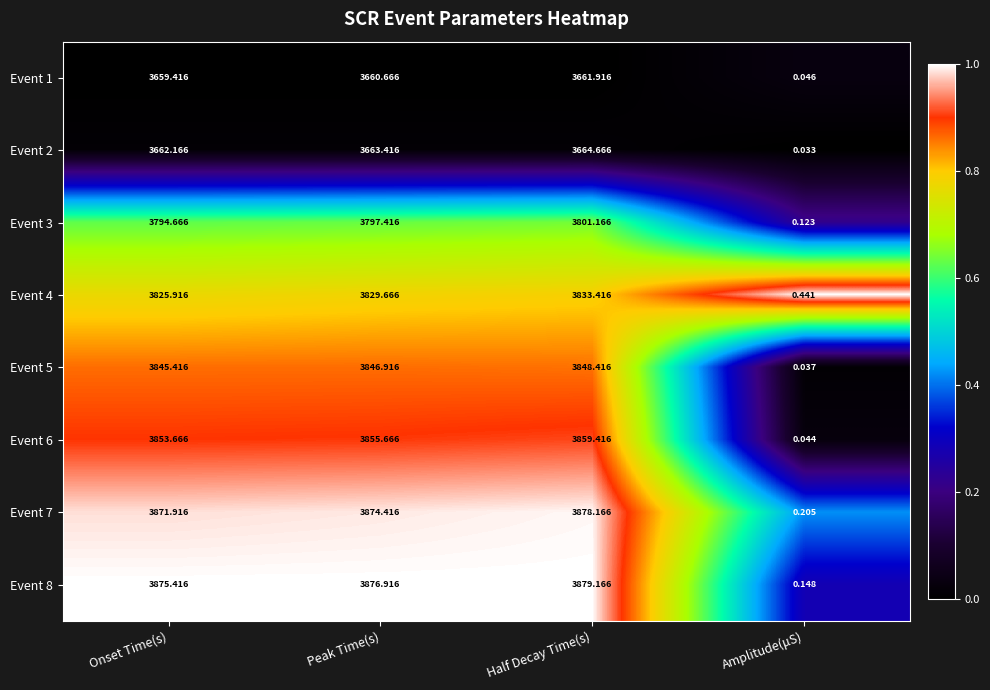

Which label corresponds to the smallest value in the chart?

Amplitude(μS)